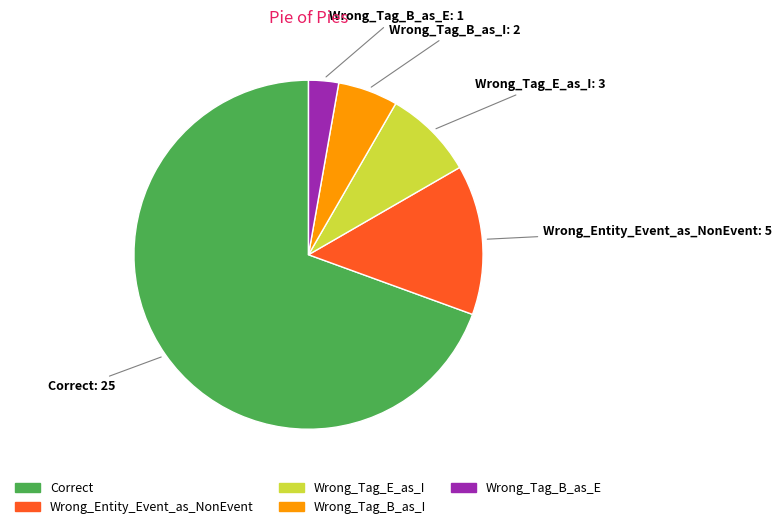

Which has a higher value, Wrong_Tag_E_as_I or Correct?

Correct